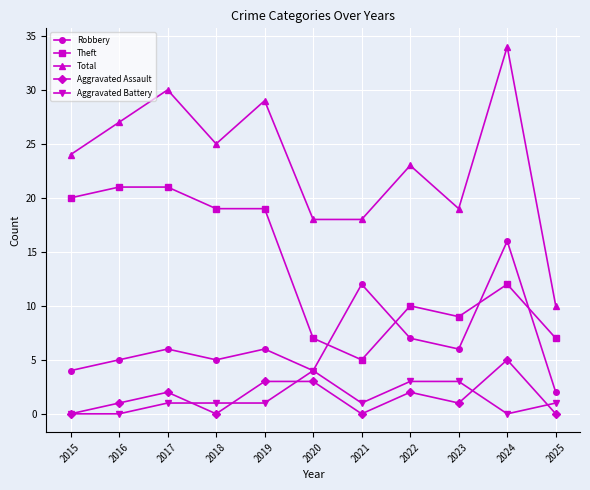

At 2023, list the series in order from largest to smallest.

Total, Theft, Robbery, Aggravated Battery, Aggravated Assault